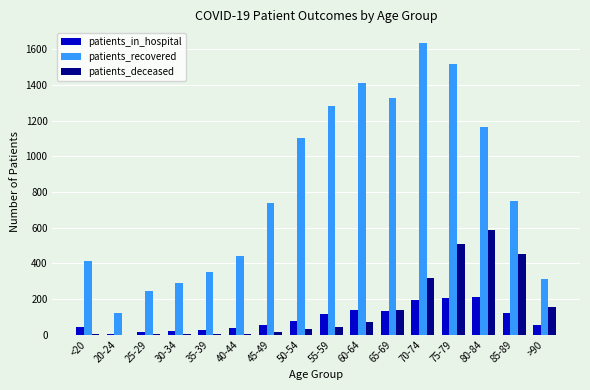

Which series changed the most between 65-69 and >90?

patients_recovered